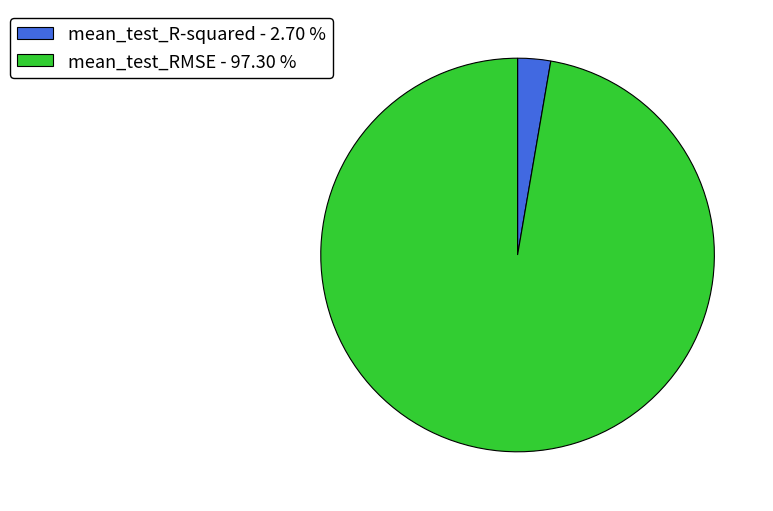

Is the sum of mean_test_RMSE - 97.30 % and mean_test_R-squared - 2.70 % greater than half?

Yes